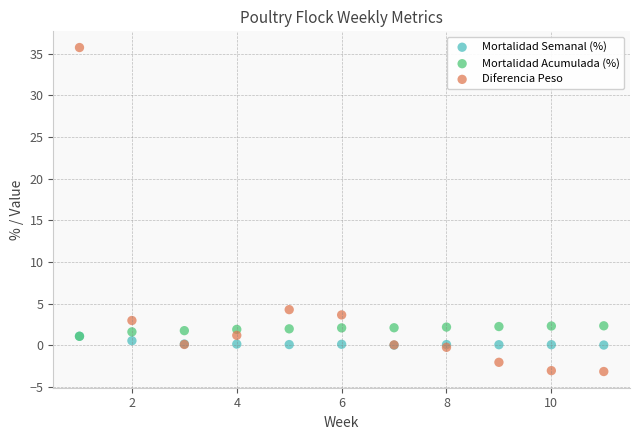

What are all the series names shown in the legend?

Mortalidad Semanal (%), Mortalidad Acumulada (%), Diferencia Peso